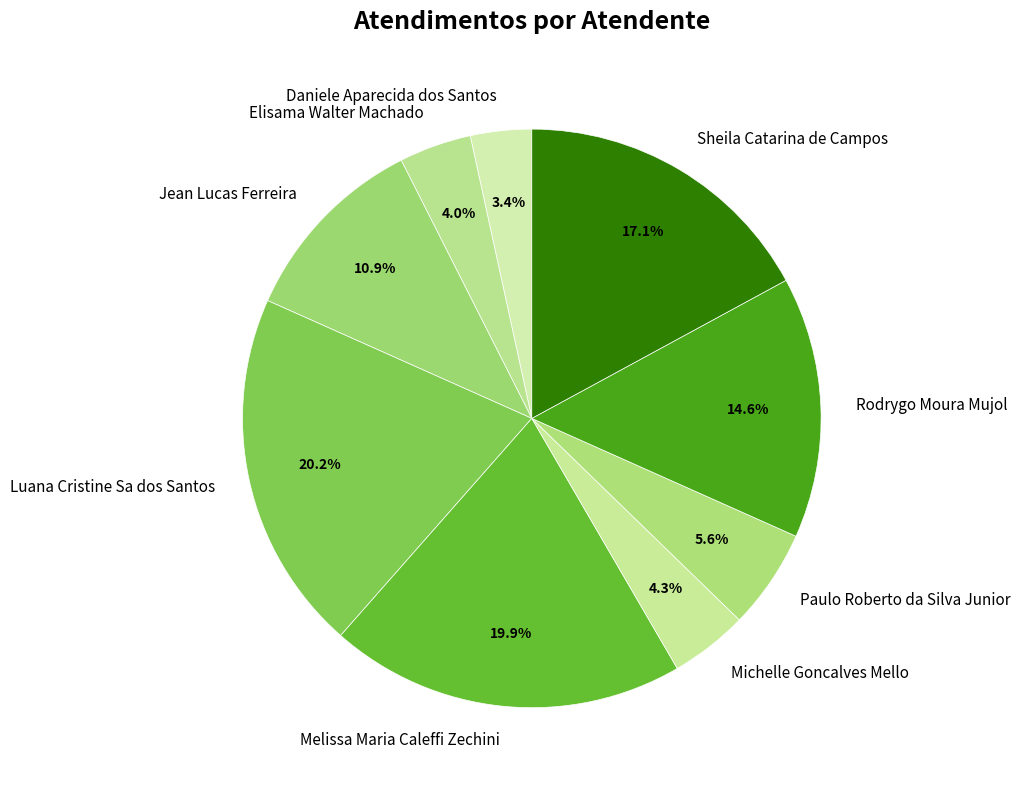

Which has a higher value, Paulo Roberto da Silva Junior or Melissa Maria Caleffi Zechini?

Melissa Maria Caleffi Zechini